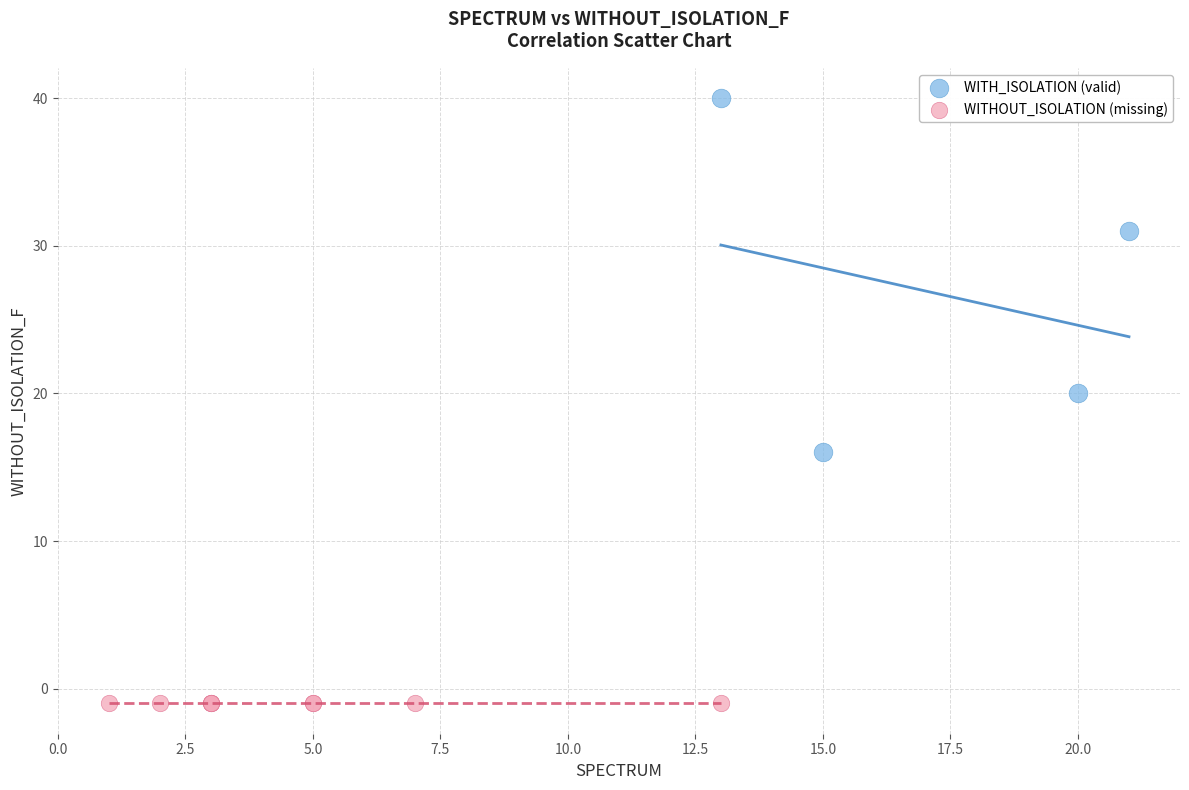

Which series reaches the maximum Y coordinate?

WITH_ISOLATION (valid)